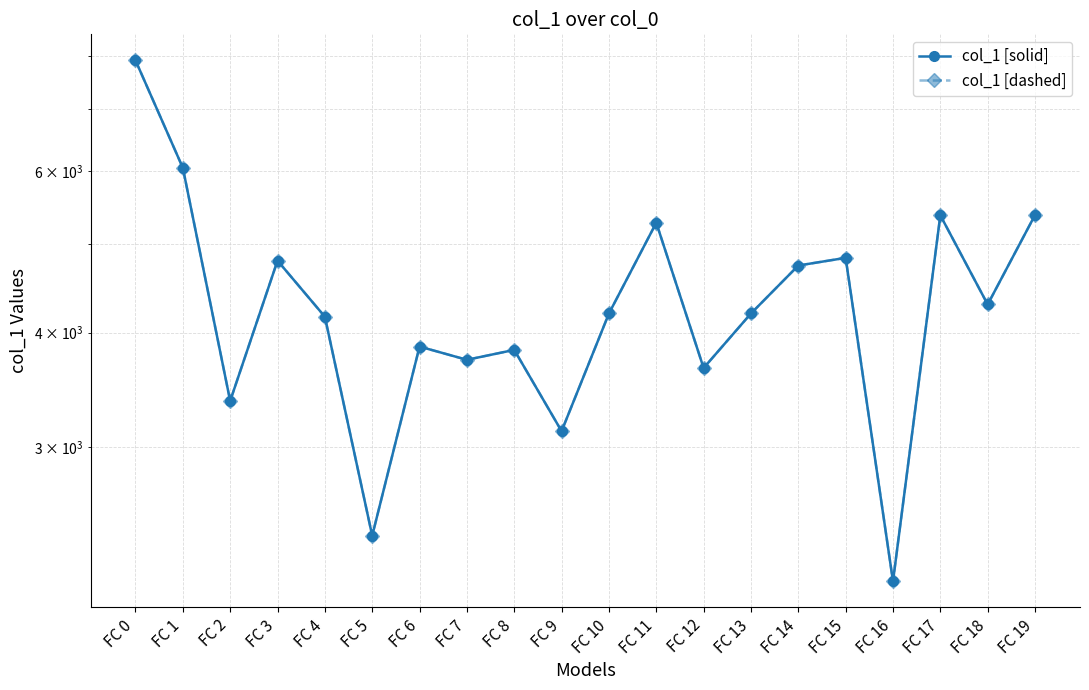

How many lines are shown in the chart?

2